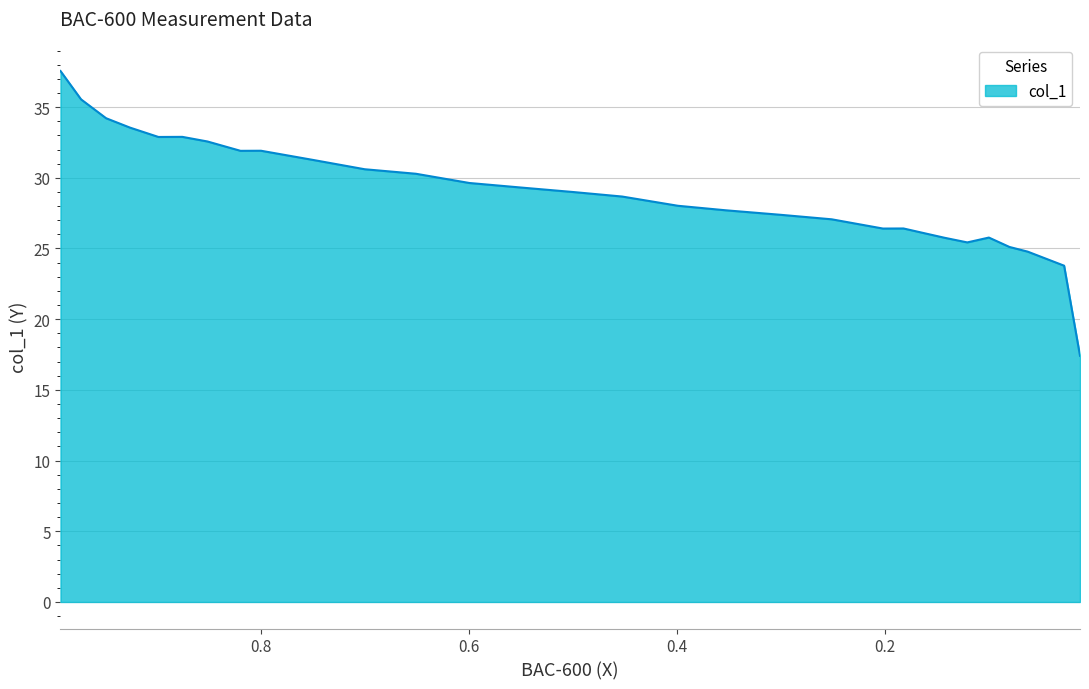

Reading left to right, extract all data points from this chart.

37.6	35.5	34.2	33.5	32.9	32.9	32.6	31.9	31.9	31.3	30.6	30.3	29.6	29.3	29.0	28.7	28.0	27.7	27.4	27.1	26.4	26.4	26.1	25.8	25.4	25.8	25.1	24.8	23.8	17.4